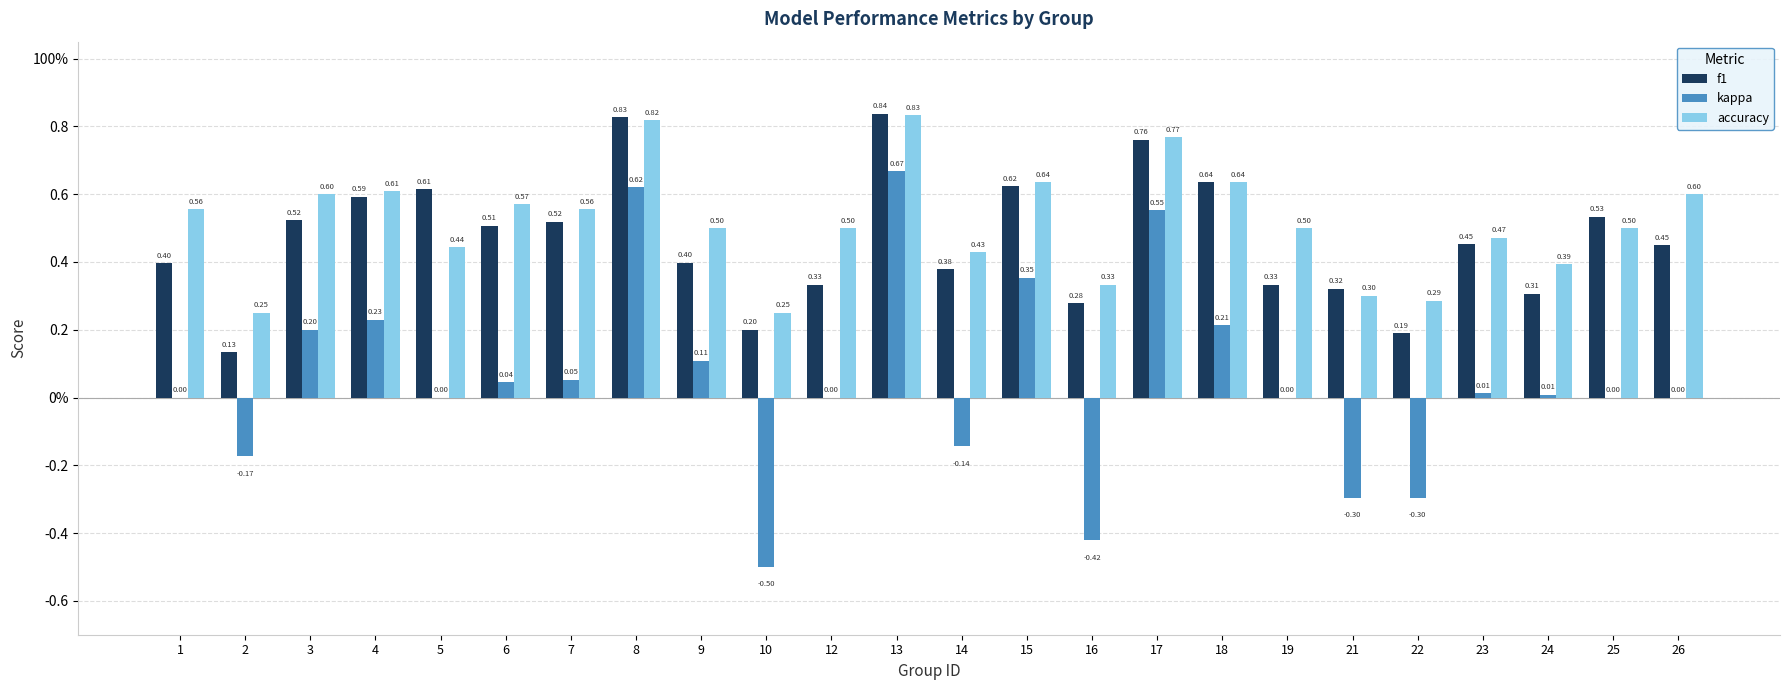

What value does the kappa series have at 2?

-0.2